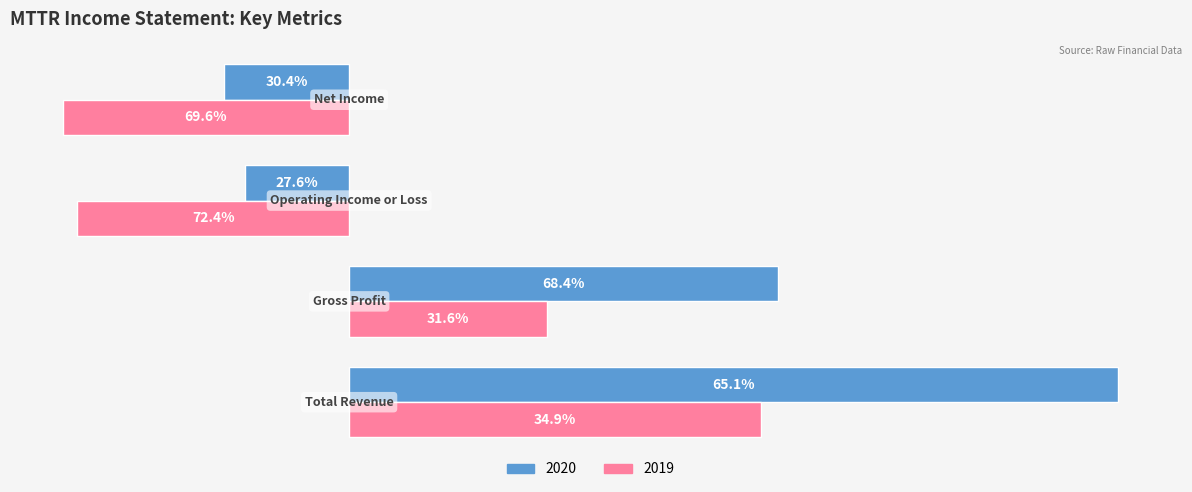

What are all the series names shown in the legend?

2020, 2019